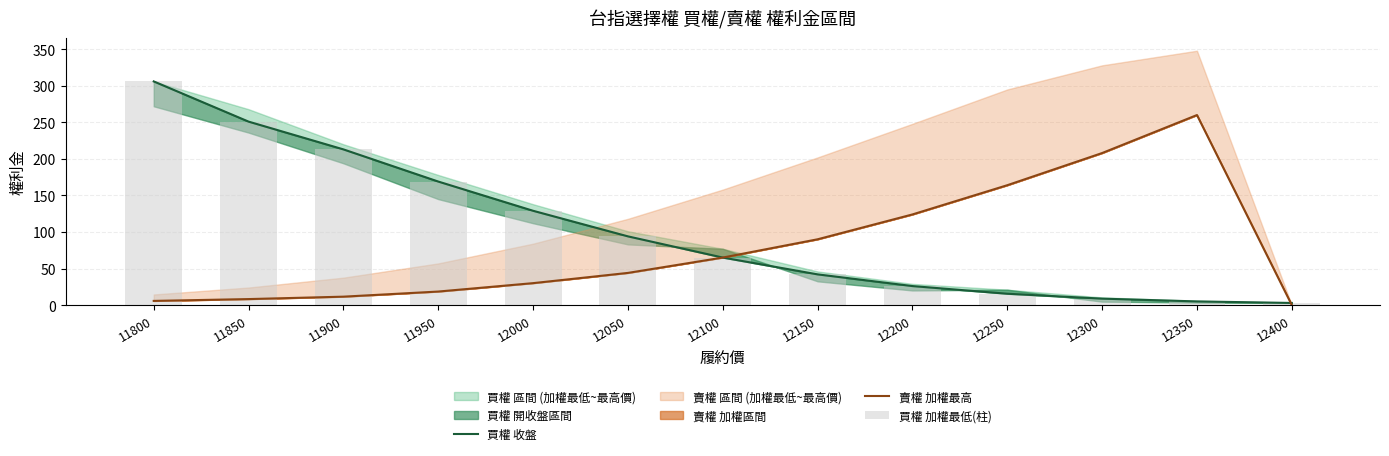

Is the value of 賣權 加權最高 at 11900 greater than the value of 買權 加權最低(柱) at 11950?

No